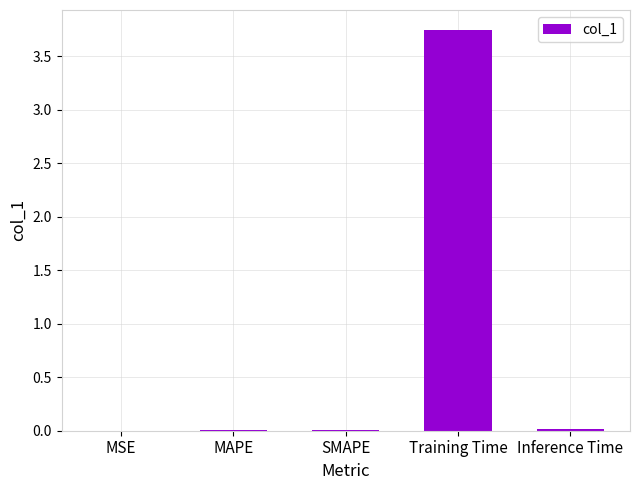

Are the bars horizontal?

No